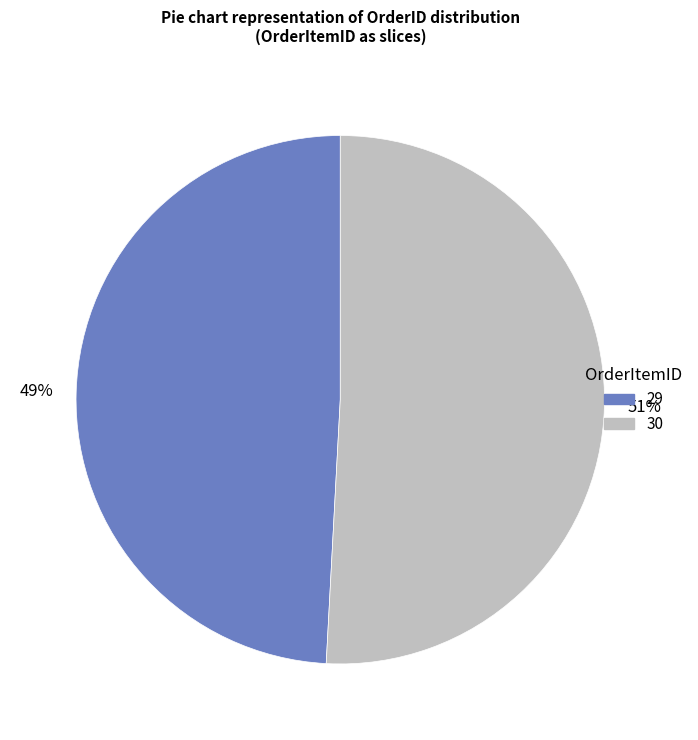

Rank the categories by value from lowest to highest.

29, 30